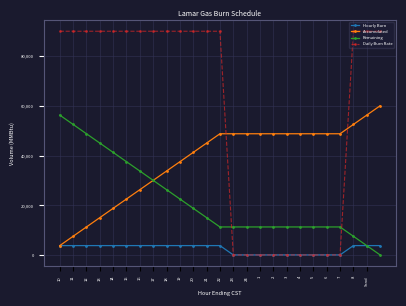

List the series in order of their overall mean, highest first.

Daily Burn Rate, Accumulated, Remaining, Hourly Burn